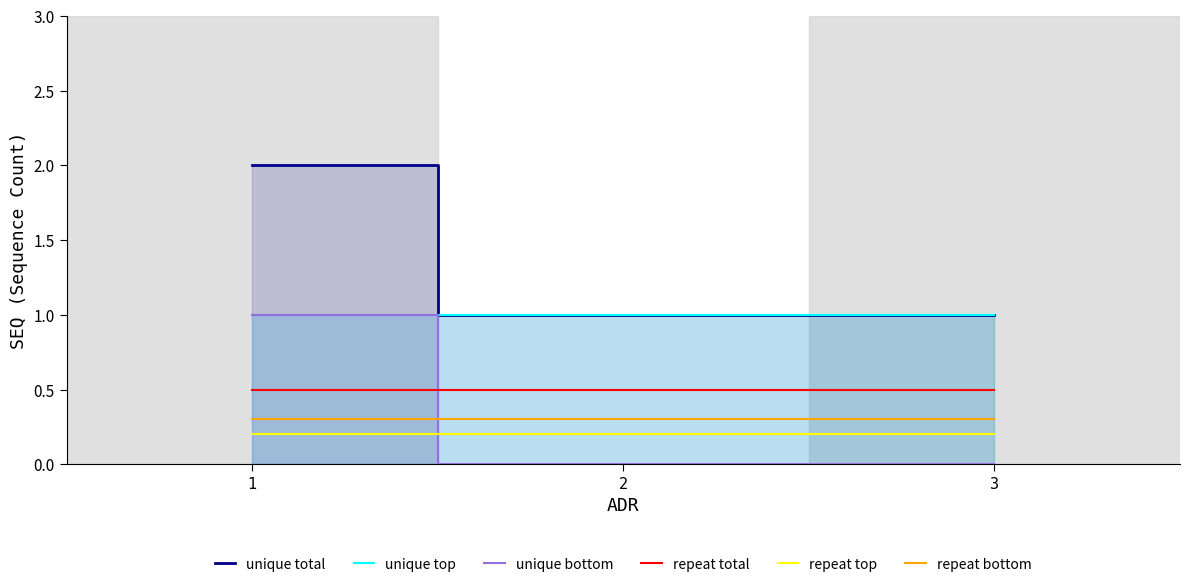

Which series has the largest total across all categories?

unique total